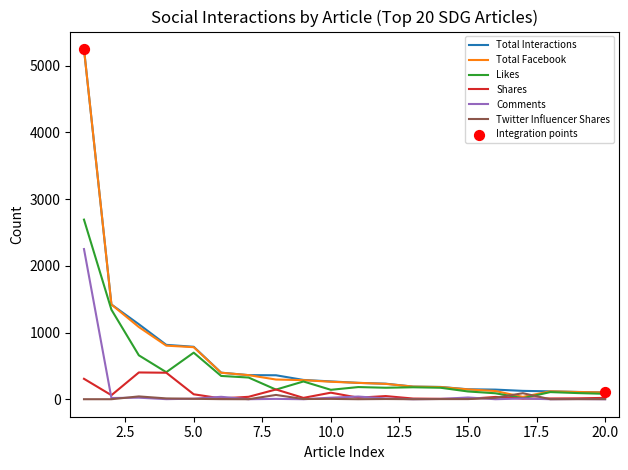

Which series has the largest range (max minus min)?

Total Facebook